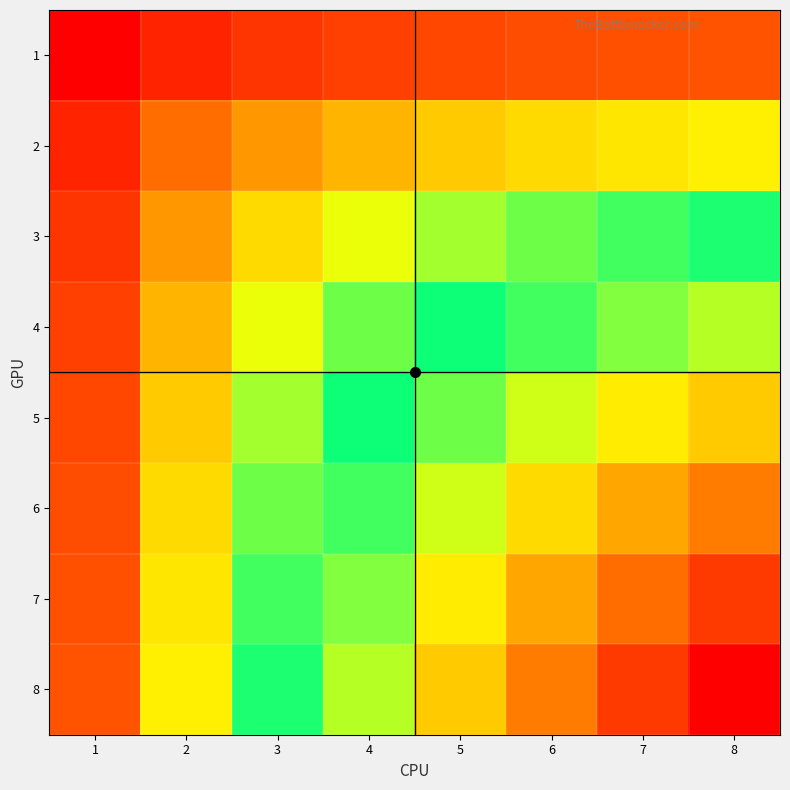

At which category is the sum across all series the highest?

8